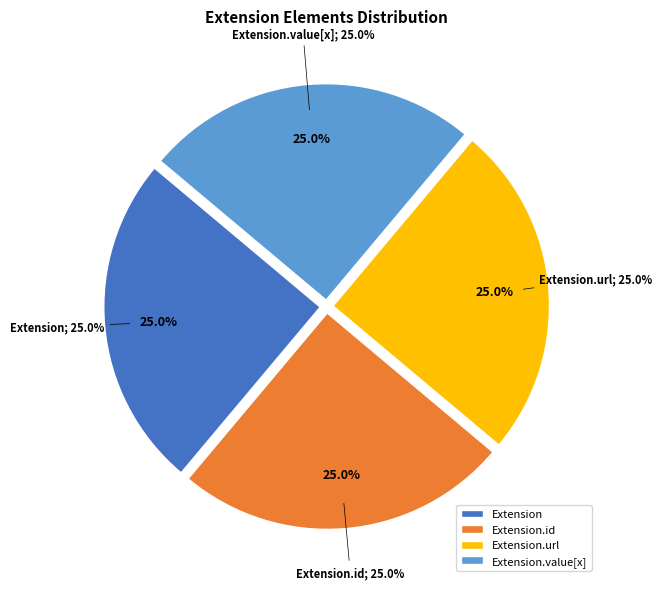

The Extension.value[x] slice represents 13% of the pie. True or false?

False